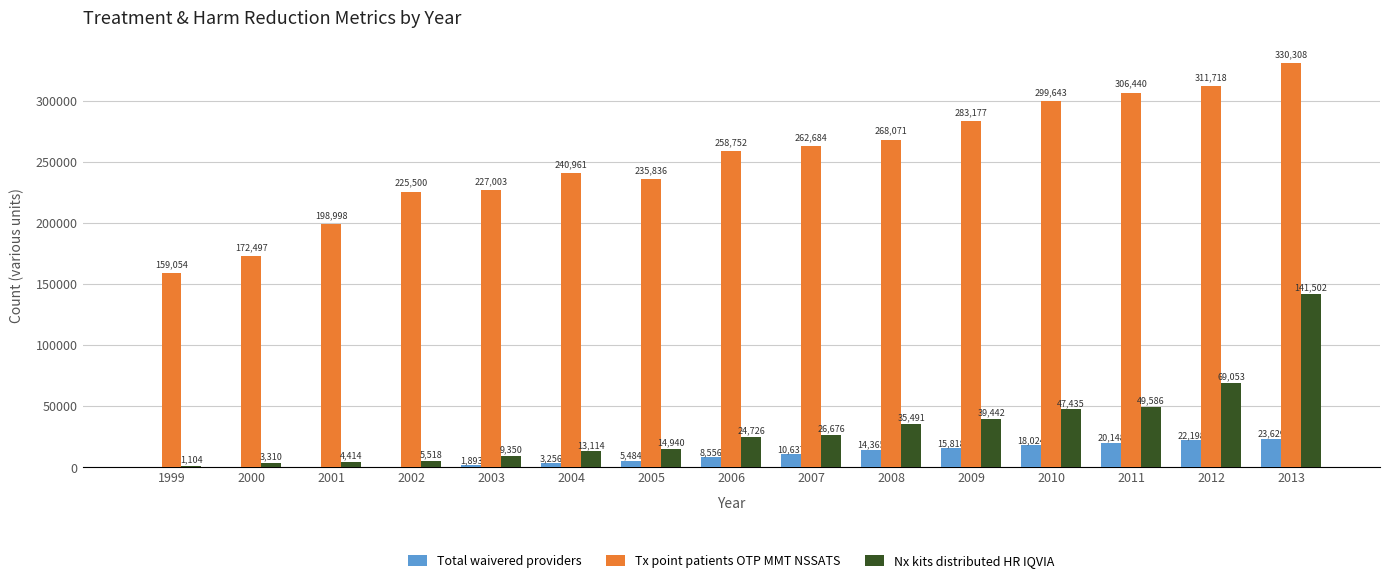

Is it true that Nx kits distributed HR IQVIA equals 35491.0 at 2008?

True